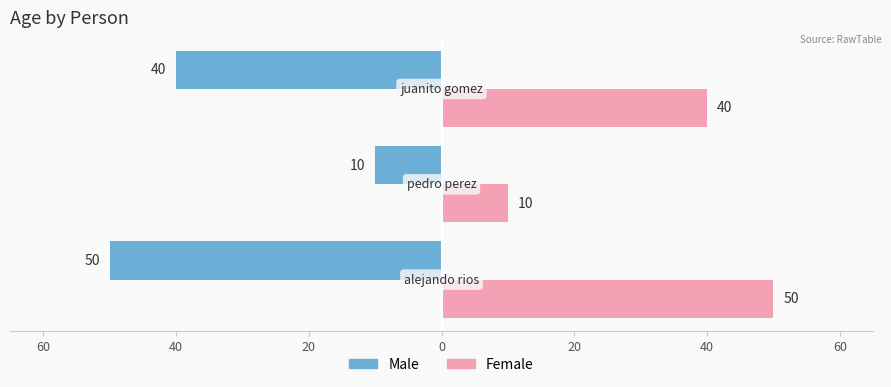

What is the average value of the Male series?

-33